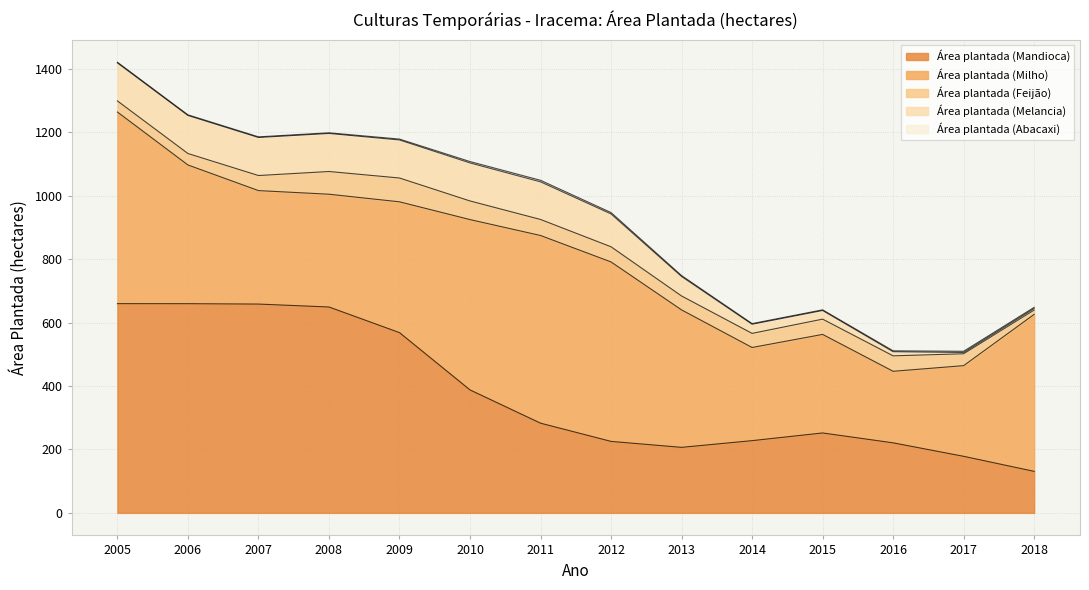

Which category has the lowest value in the Área plantada (Mandioca) series?

2018